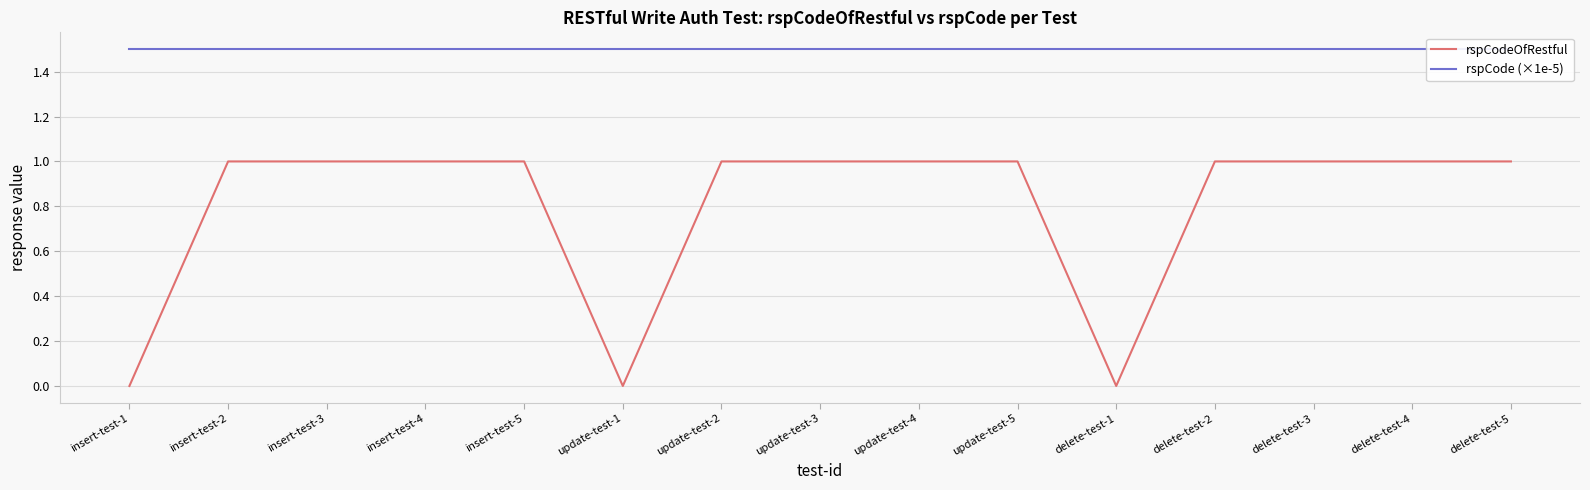

Reading left to right, list all the values displayed in this chart.

rspCodeOfRestful: 0.0	1.0	1.0	1.0	1.0	0.0	1.0	1.0	1.0	1.0	0.0	1.0	1.0	1.0	1.0
rspCode (×1e-5): 1.5	1.5	1.5	1.5	1.5	1.5	1.5	1.5	1.5	1.5	1.5	1.5	1.5	1.5	1.5